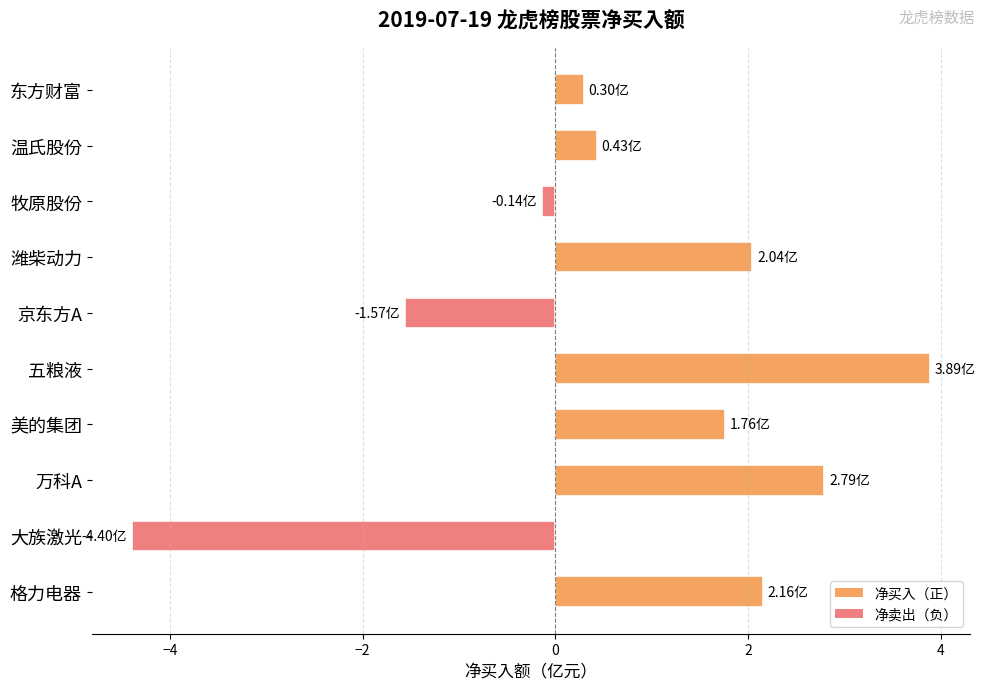

Rank the categories by value from highest to lowest.

五粮液, 万科A, 格力电器, 潍柴动力, 美的集团, 温氏股份, 东方财富, 牧原股份, 京东方A, 大族激光